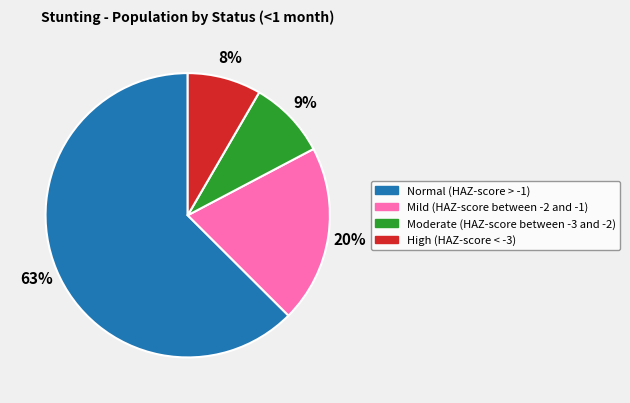

True or false: Moderate (HAZ-score between -3 and -2) accounts for 9% of the total.

True